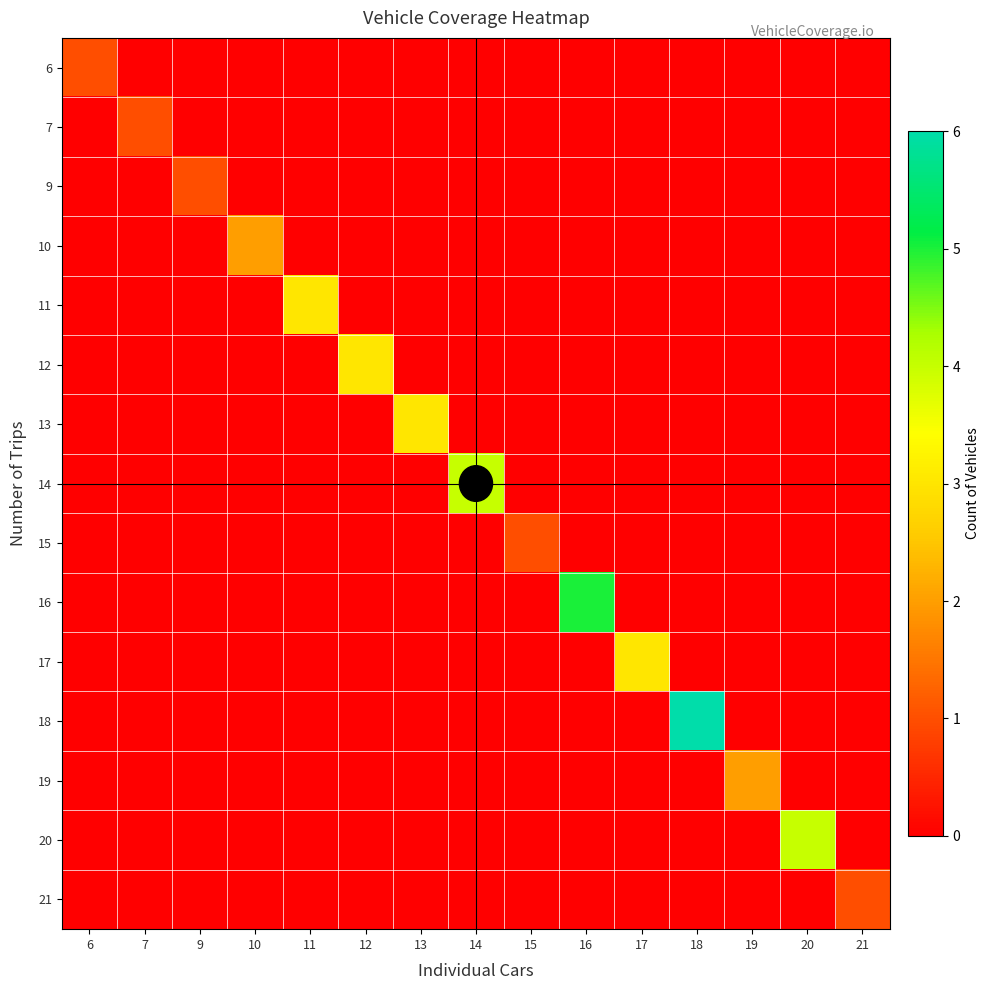

Reading left to right, what are all the values shown in this chart?

6: 6=1	7=0	9=0	10=0	11=0	12=0	13=0	14=0	15=0	16=0	17=0	18=0	19=0	20=0	21=0
7: 6=0	7=1	9=0	10=0	11=0	12=0	13=0	14=0	15=0	16=0	17=0	18=0	19=0	20=0	21=0
9: 6=0	7=0	9=1	10=0	11=0	12=0	13=0	14=0	15=0	16=0	17=0	18=0	19=0	20=0	21=0
10: 6=0	7=0	9=0	10=2	11=0	12=0	13=0	14=0	15=0	16=0	17=0	18=0	19=0	20=0	21=0
11: 6=0	7=0	9=0	10=0	11=3	12=0	13=0	14=0	15=0	16=0	17=0	18=0	19=0	20=0	21=0
12: 6=0	7=0	9=0	10=0	11=0	12=3	13=0	14=0	15=0	16=0	17=0	18=0	19=0	20=0	21=0
13: 6=0	7=0	9=0	10=0	11=0	12=0	13=3	14=0	15=0	16=0	17=0	18=0	19=0	20=0	21=0
14: 6=0	7=0	9=0	10=0	11=0	12=0	13=0	14=4	15=0	16=0	17=0	18=0	19=0	20=0	21=0
15: 6=0	7=0	9=0	10=0	11=0	12=0	13=0	14=0	15=1	16=0	17=0	18=0	19=0	20=0	21=0
16: 6=0	7=0	9=0	10=0	11=0	12=0	13=0	14=0	15=0	16=5	17=0	18=0	19=0	20=0	21=0
17: 6=0	7=0	9=0	10=0	11=0	12=0	13=0	14=0	15=0	16=0	17=3	18=0	19=0	20=0	21=0
18: 6=0	7=0	9=0	10=0	11=0	12=0	13=0	14=0	15=0	16=0	17=0	18=6	19=0	20=0	21=0
19: 6=0	7=0	9=0	10=0	11=0	12=0	13=0	14=0	15=0	16=0	17=0	18=0	19=2	20=0	21=0
20: 6=0	7=0	9=0	10=0	11=0	12=0	13=0	14=0	15=0	16=0	17=0	18=0	19=0	20=4	21=0
21: 6=0	7=0	9=0	10=0	11=0	12=0	13=0	14=0	15=0	16=0	17=0	18=0	19=0	20=0	21=1